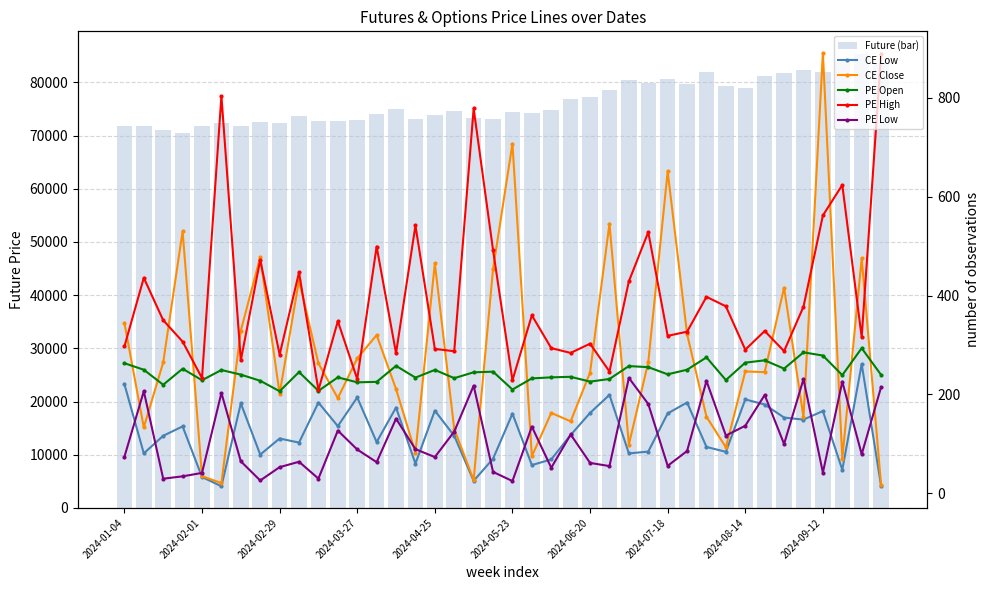

What is the value of the Future (bar) bar at the 27th from the left?

80344.0